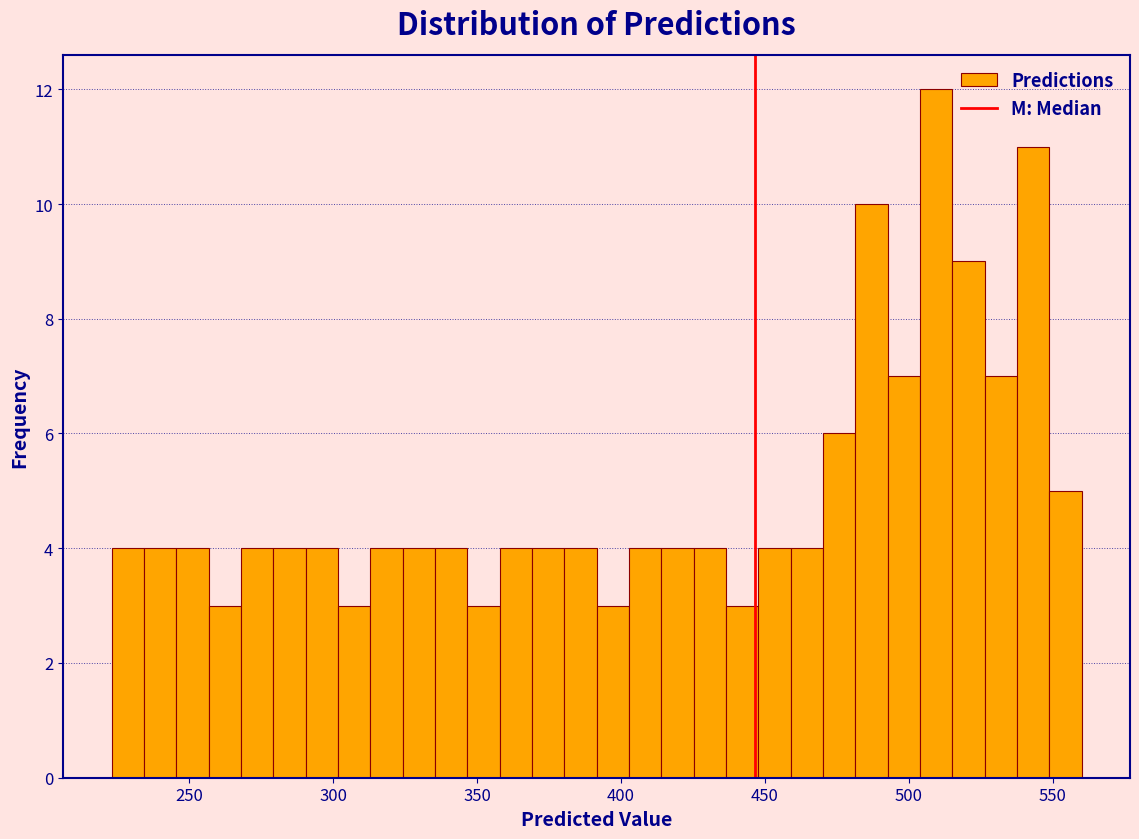

Read against the x-axis, roughly where is the centre of the tallest bar?

510